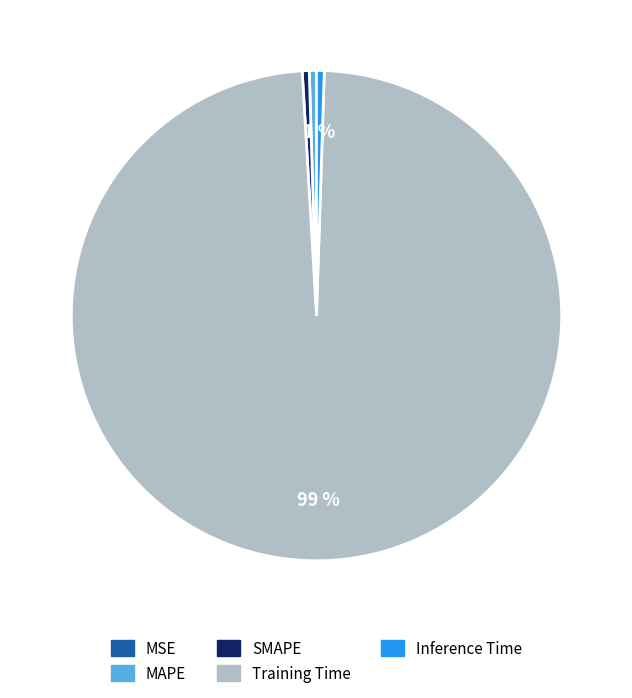

To the nearest percent, what is the difference between the largest and smallest slice percentages?

99%